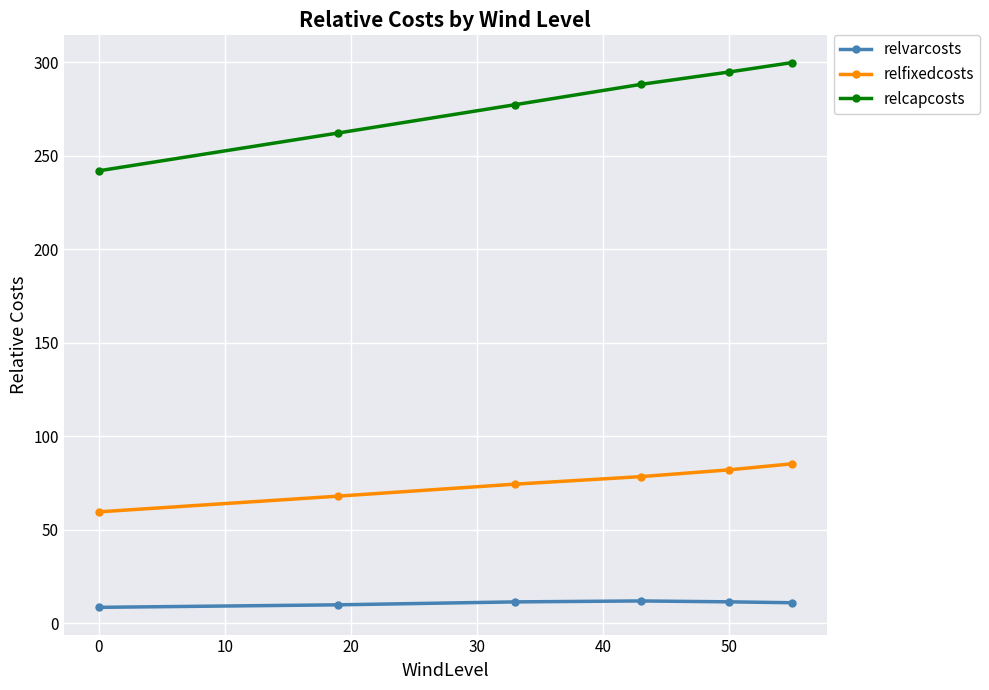

True or false: relvarcosts and relcapcosts intersect in this chart.

False